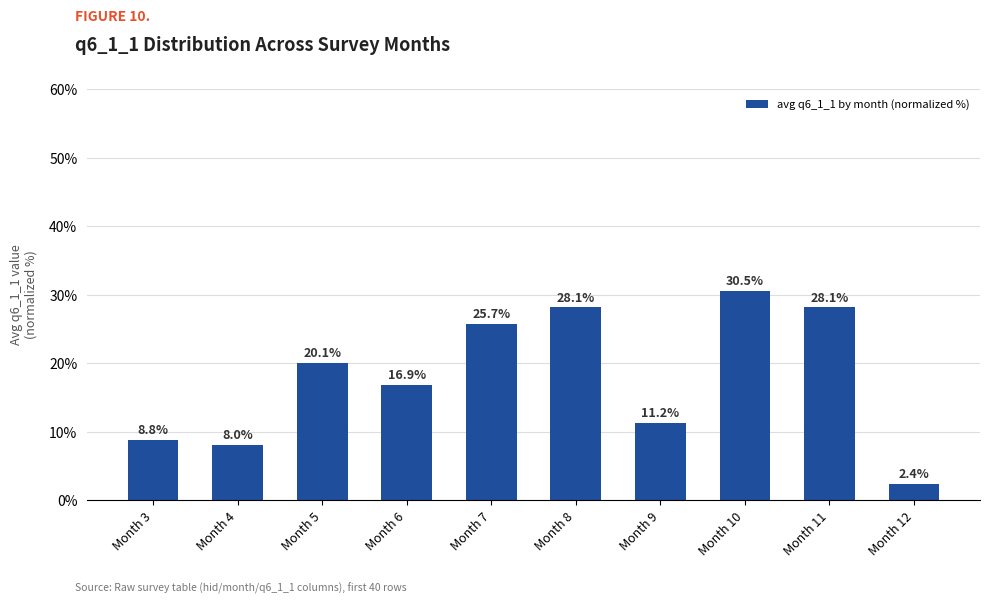

How many values are below 20?

5